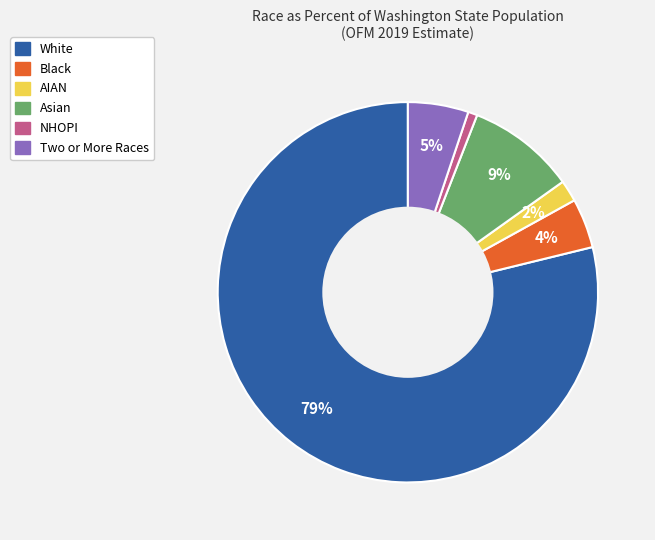

What is the ratio of the value at Two or More Races to the value at Asian?

0.6